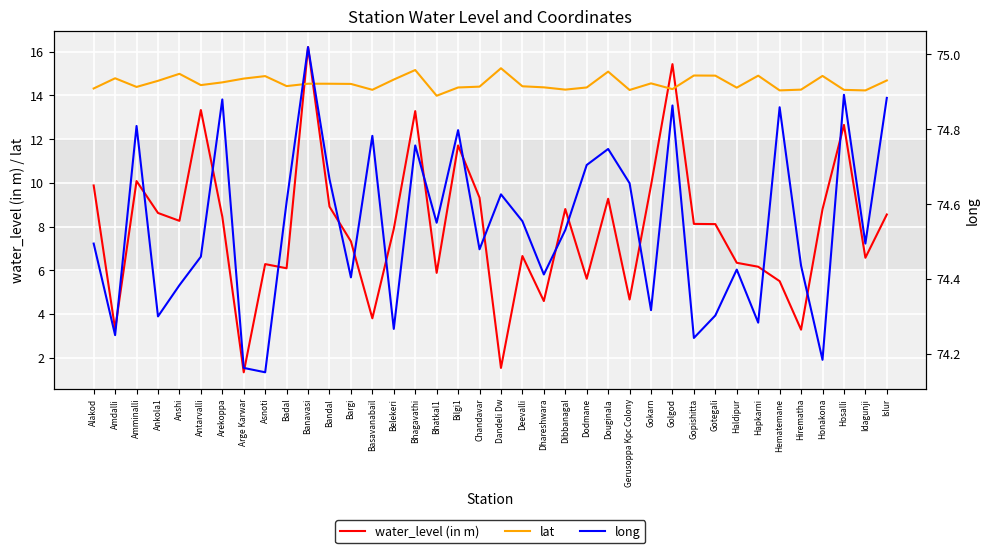

True or false: water_level (in m) and long cross at least once.

False